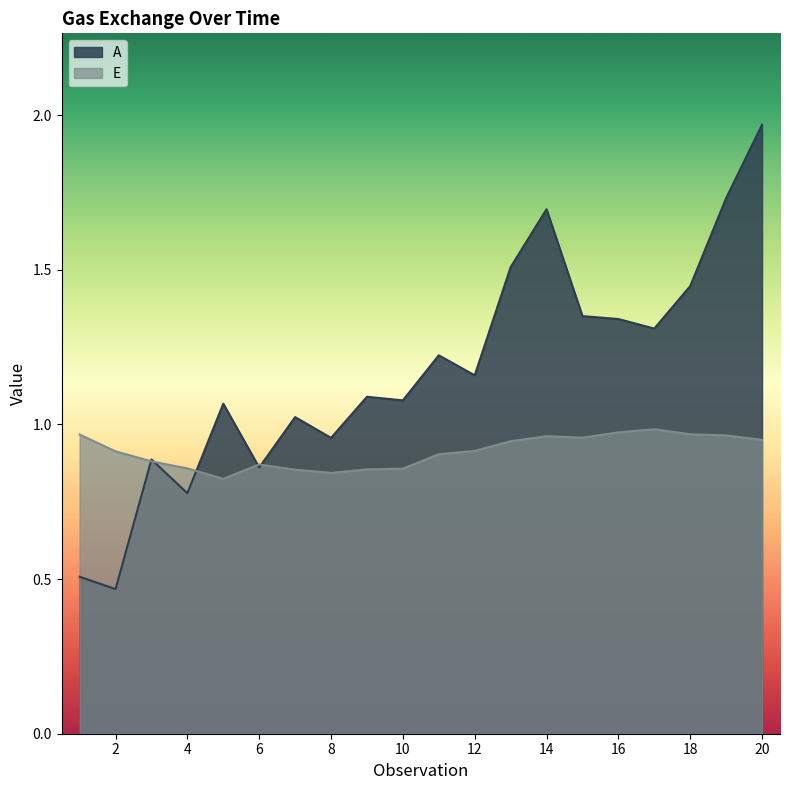

List the series in order of their overall mean, lowest first.

E, A